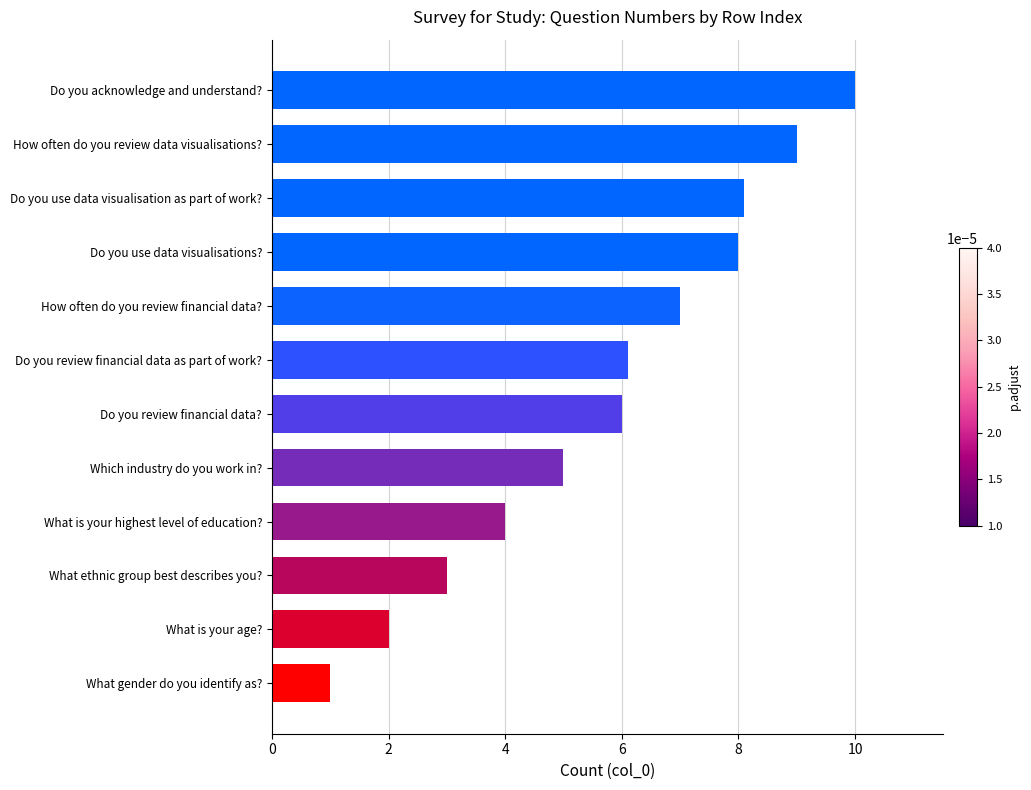

What is the ratio of the value at Do you acknowledge and understand? to the value at What is your highest level of education??

2.5